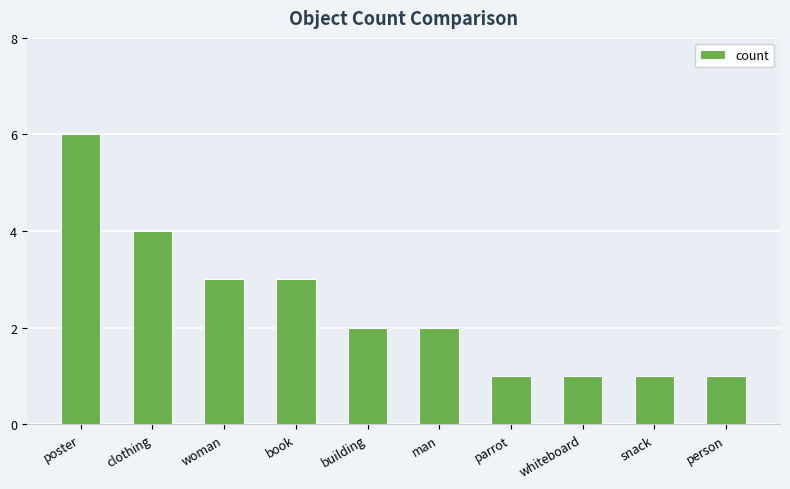

What is the label of the 10th bar from the left?

person